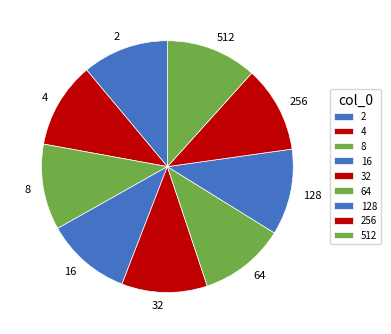

How many segments does this pie chart have?

9